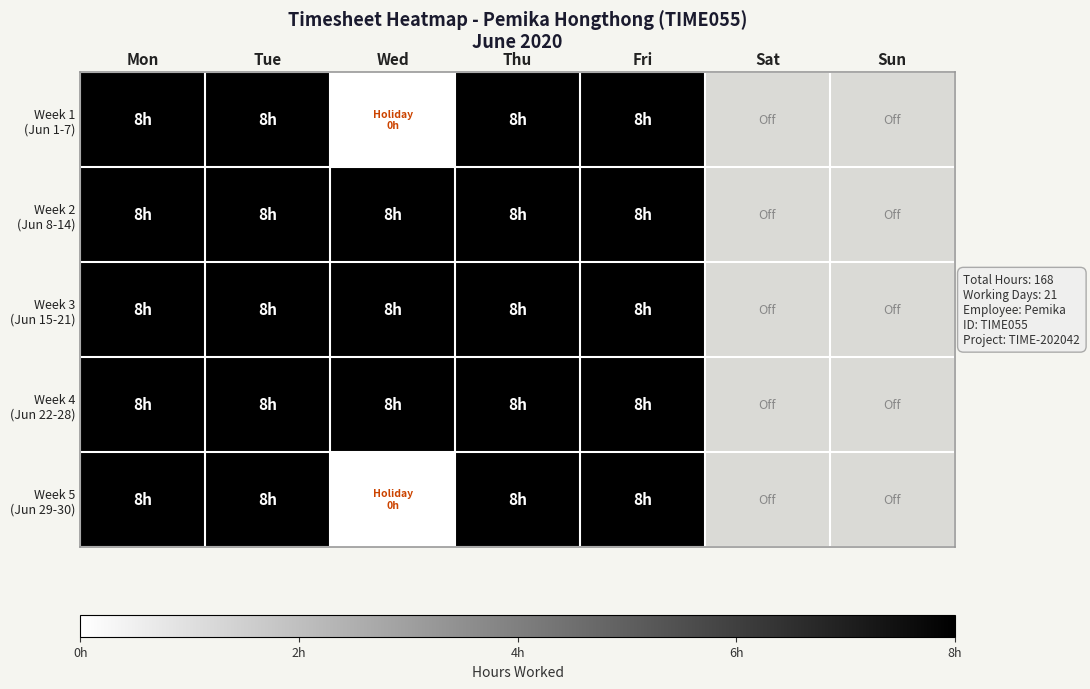

How many categories are shown in the chart?

7